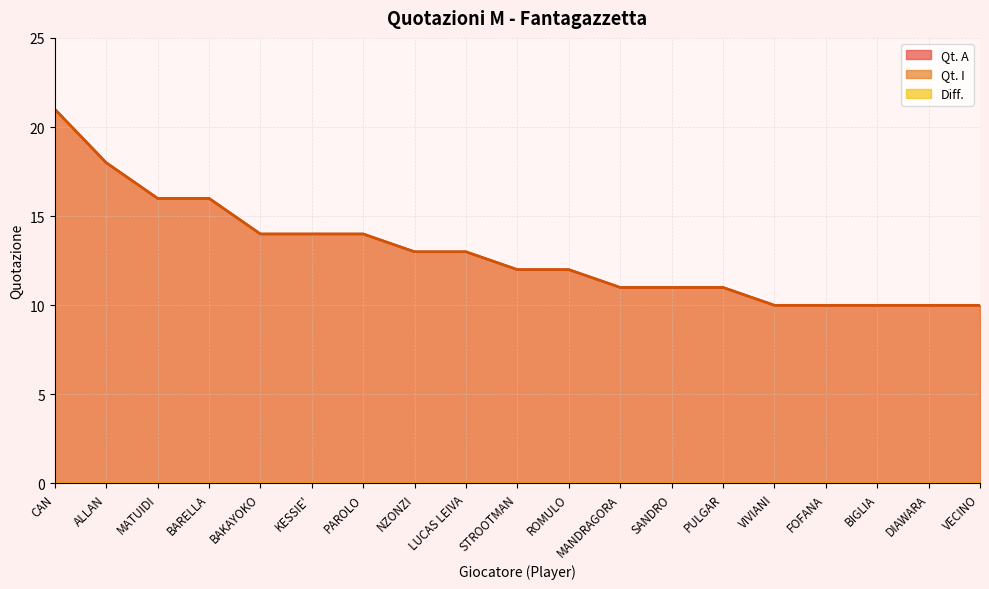

At which label is Qt. I closest to 15?

MATUIDI